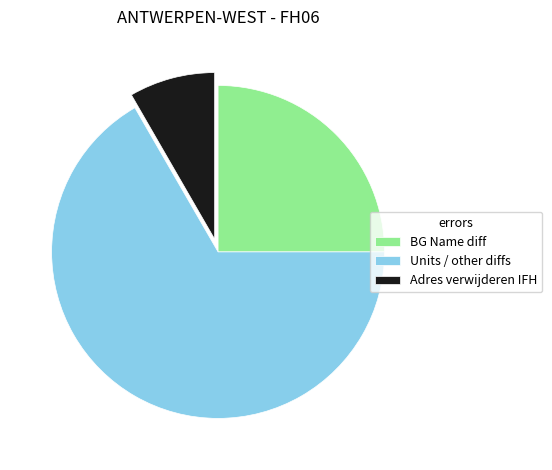

Which slice is the smallest?

Adres verwijderen IFH